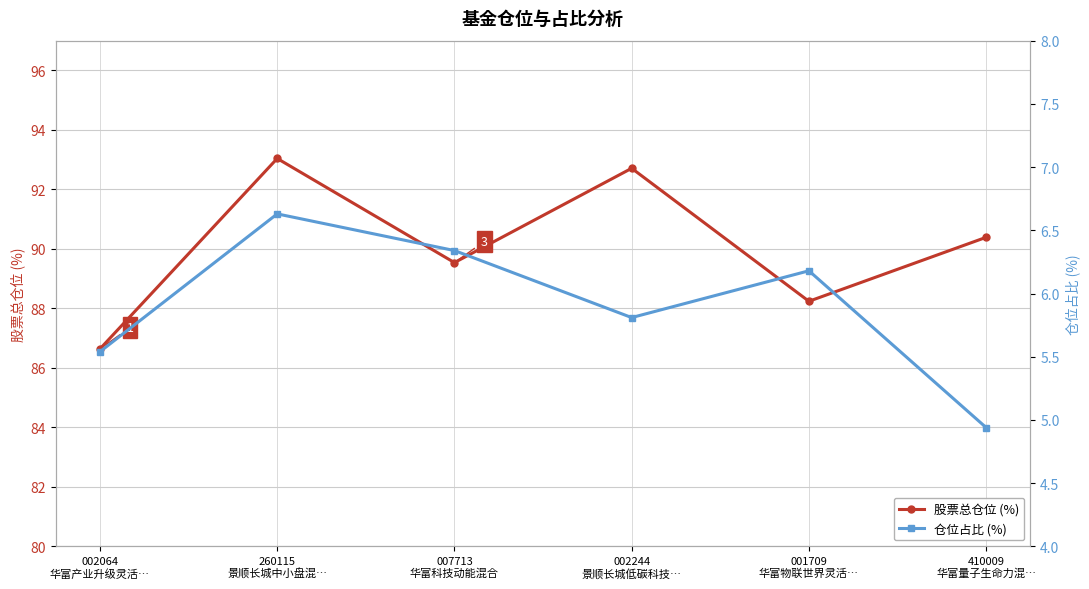

True or false: 股票总仓位 (%) and 仓位占比 (%) cross at least once.

False